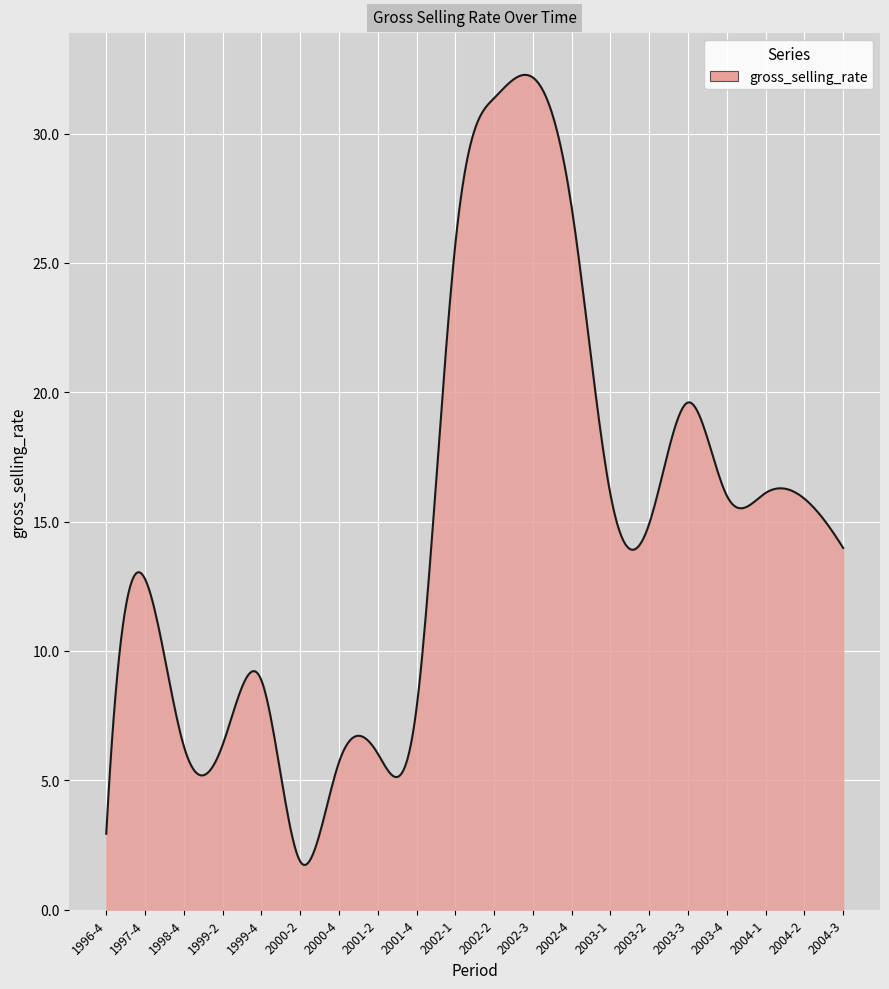

What is the smallest value displayed?

1.7